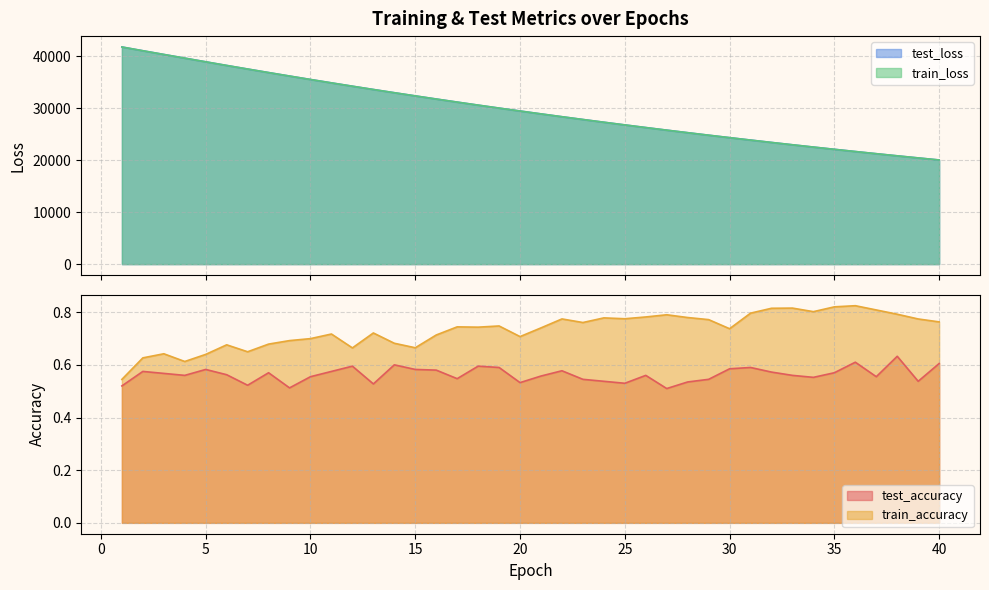

True or false: train_loss and train_accuracy intersect in this chart.

False